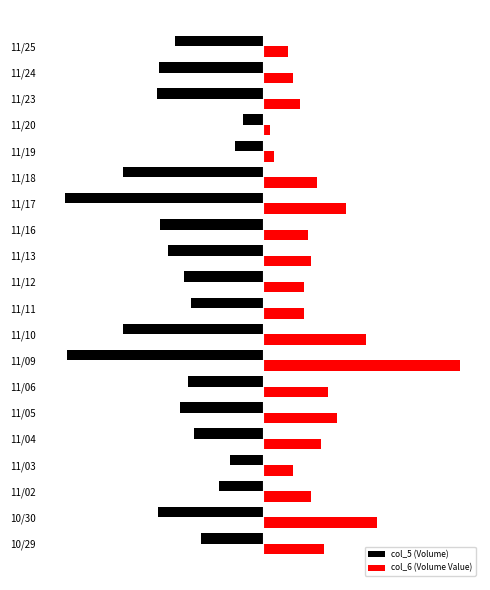

What are all the series names shown in the legend?

col_5 (Volume), col_6 (Volume Value)